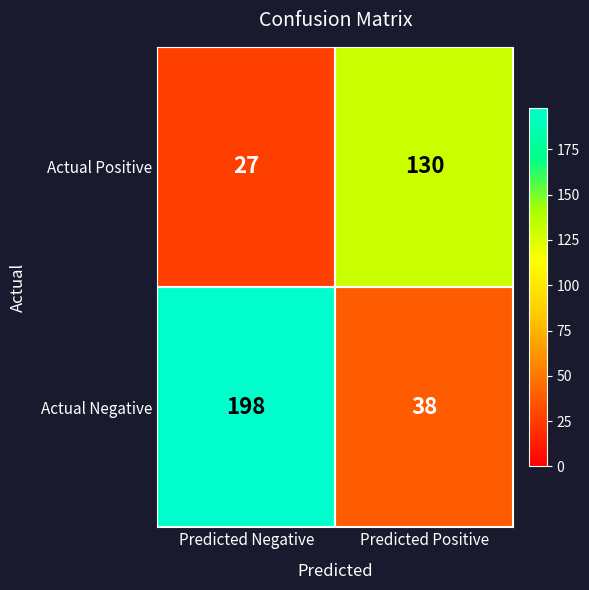

The value of Actual Positive at Predicted Negative is 27. True or false?

True